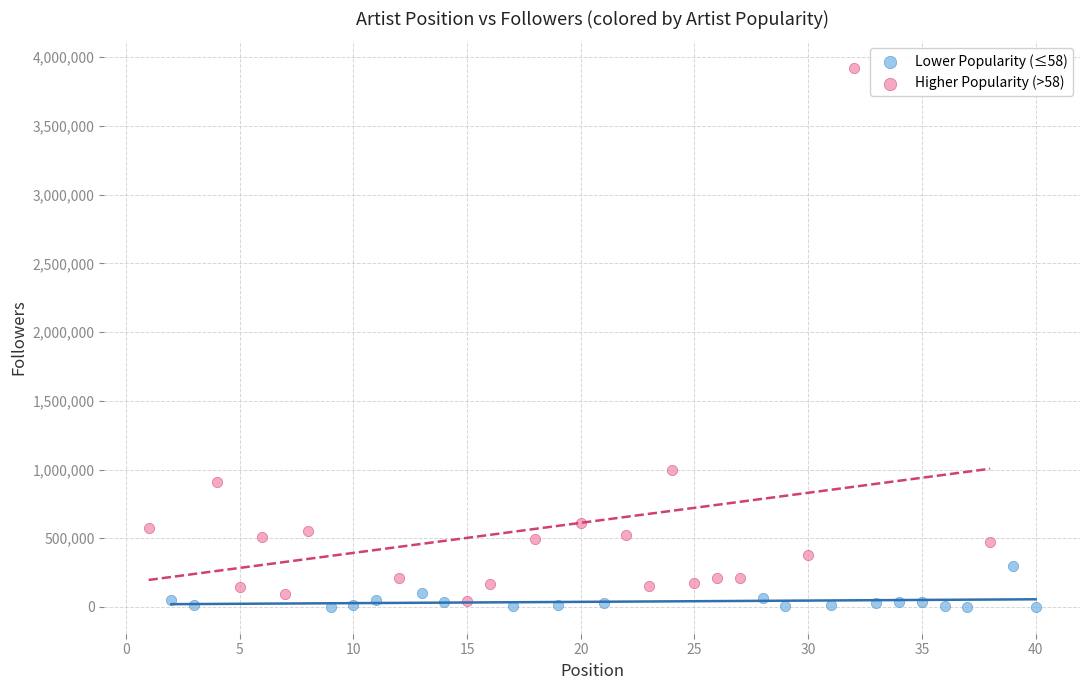

Which series contains the highest Y value?

Higher Popularity (>58)